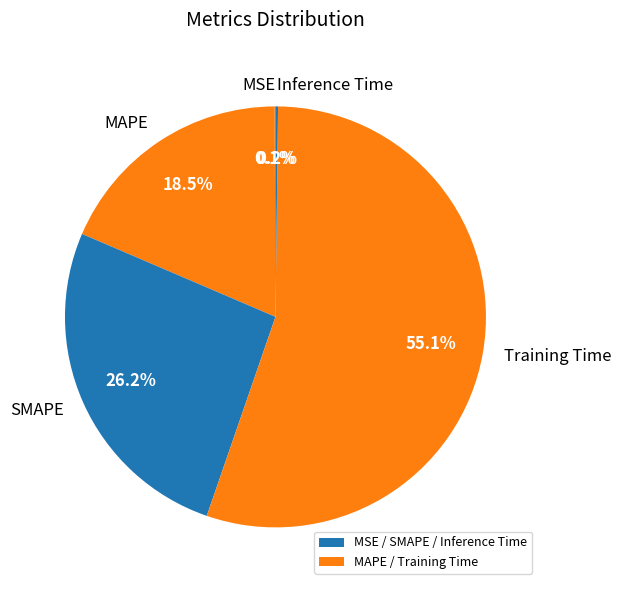

Which category has the biggest portion of the pie?

Training Time